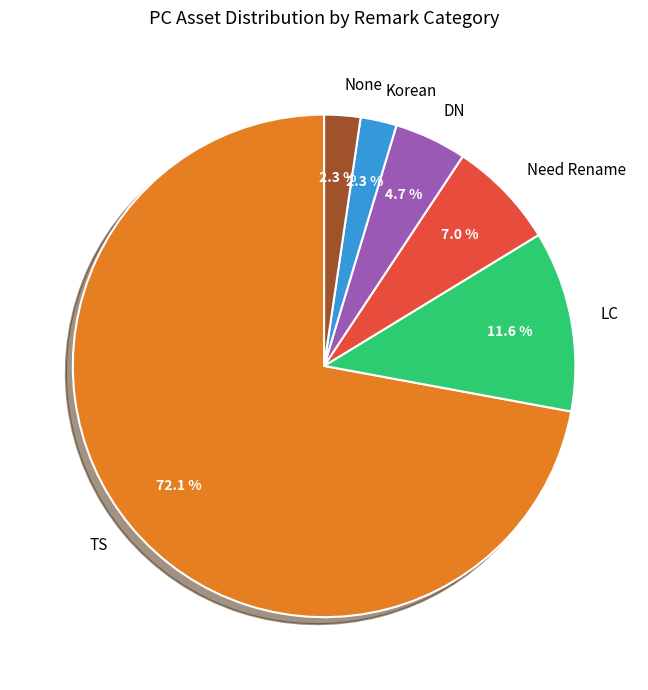

What is the total percentage of LC and TS?

83.7%